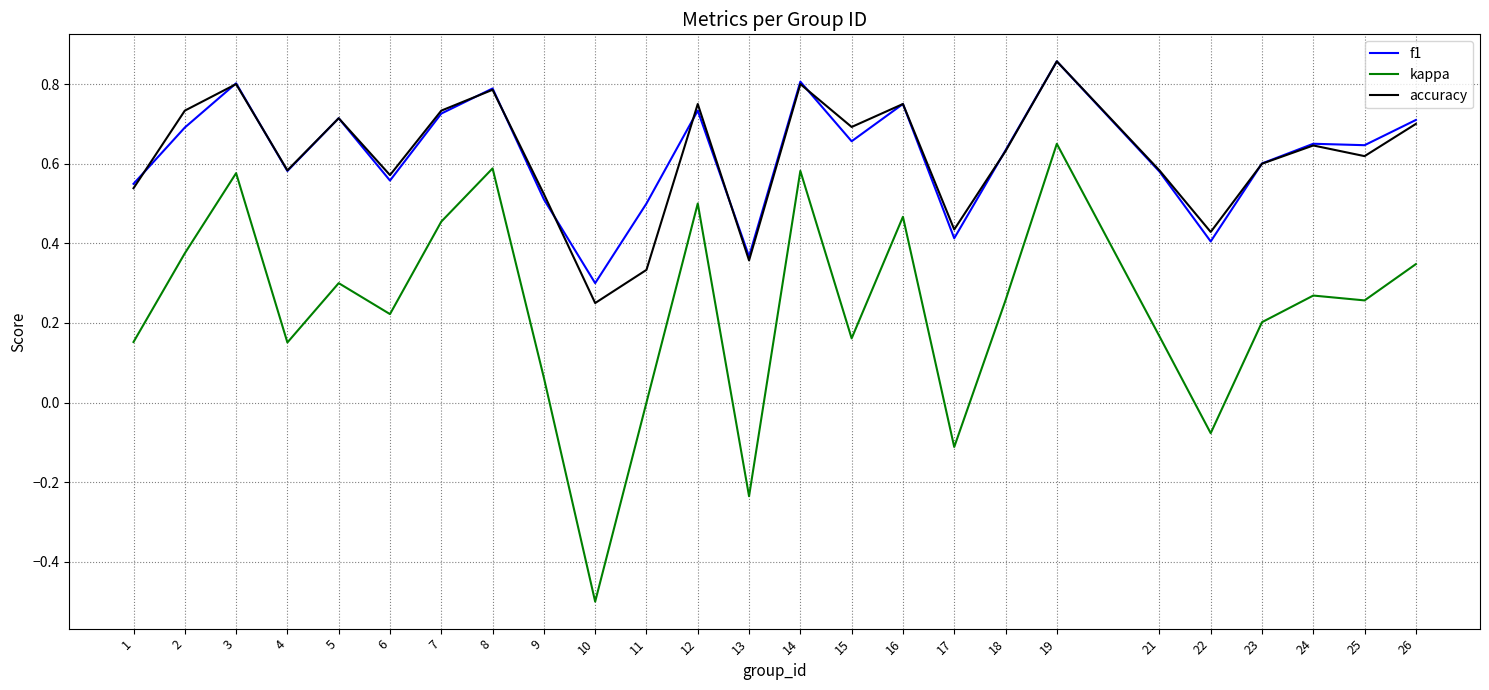

What is the total value across all series at 24?

1.6